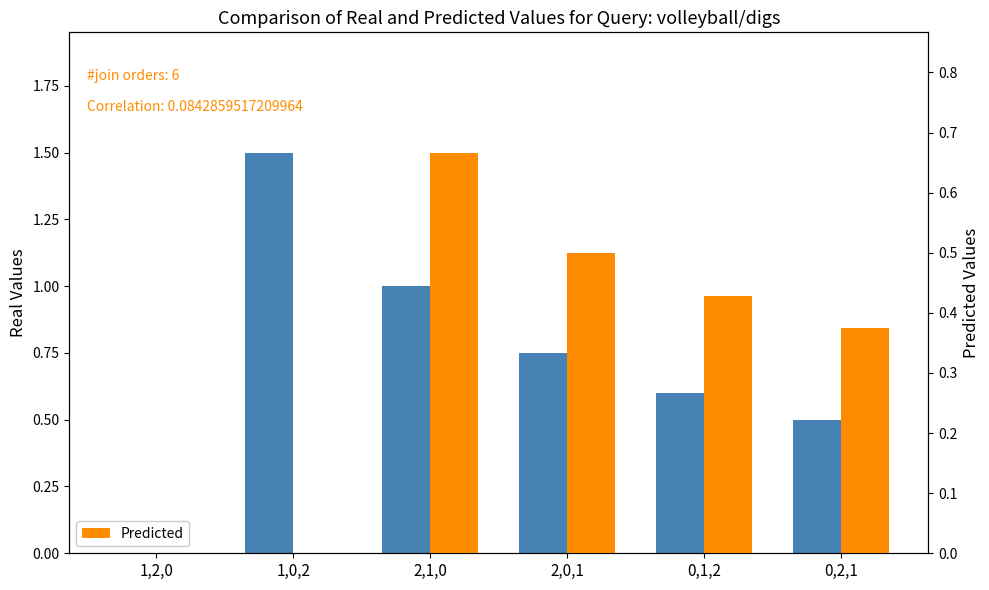

Between 2,1,0 and 0,1,2, which series saw the biggest shift?

Real